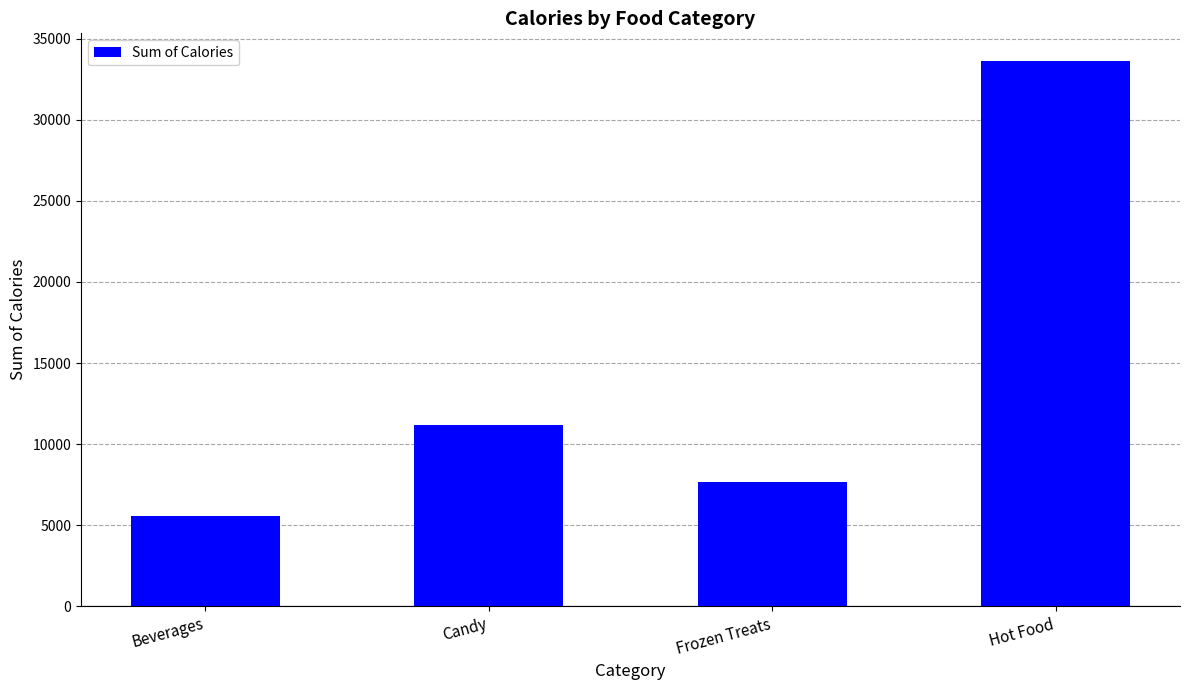

What value does the data have at Beverages, to the nearest 100?

5600